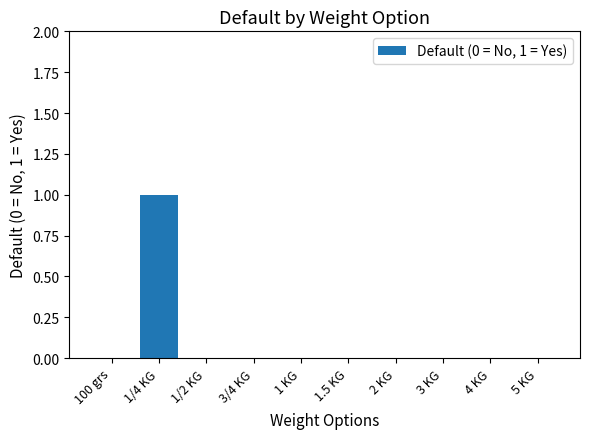

The chart shows a value of 0 at 100 grs. True or false?

True